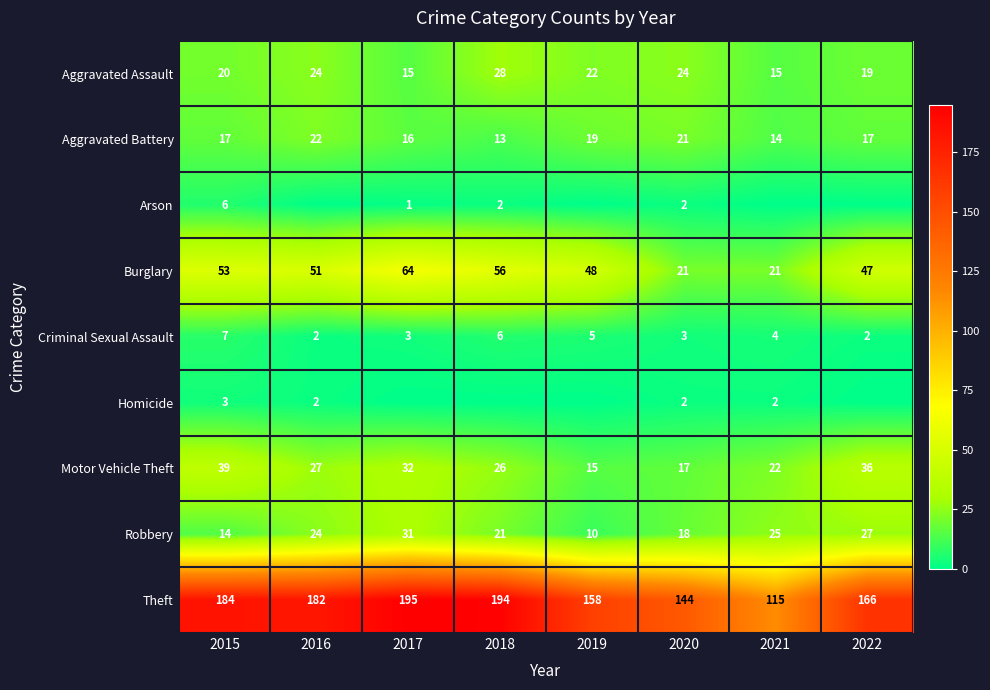

Is the value of Theft at 2016 greater than the value of Motor Vehicle Theft at 2015?

Yes